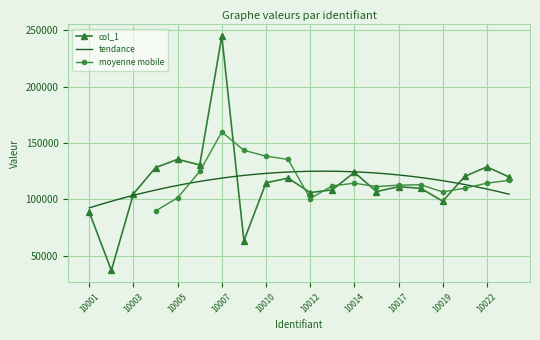

How many interior local peaks (higher than both neighbors) does the data have?

6